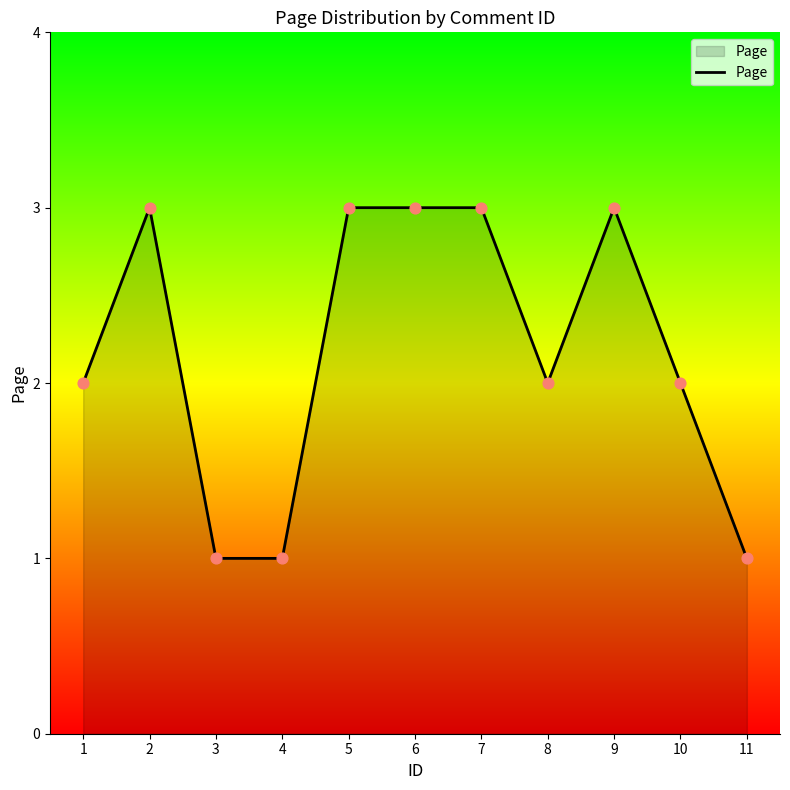

Which has a higher value, 11 or 6?

6